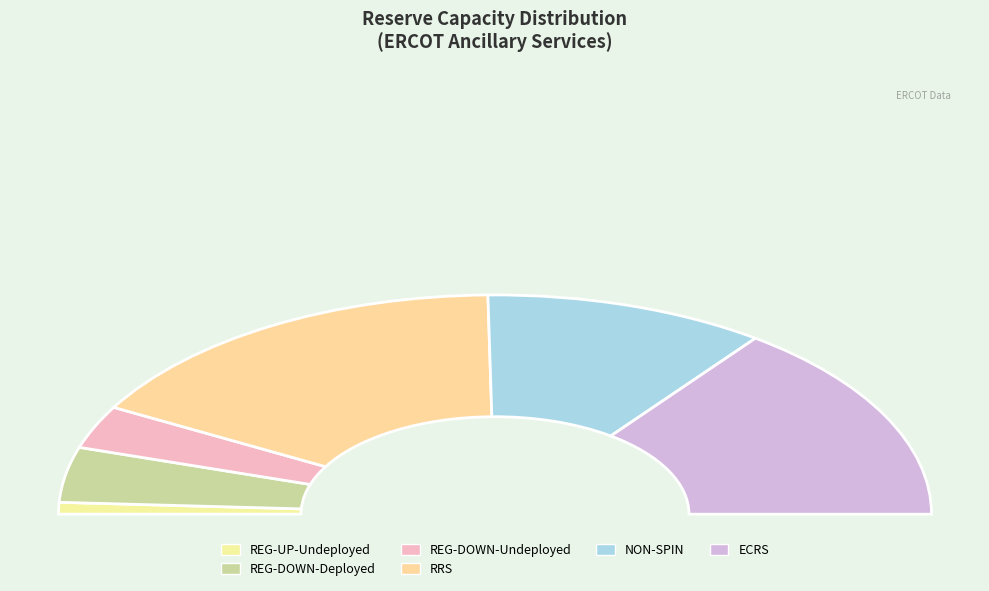

The RRS slice represents 22% of the pie. True or false?

False